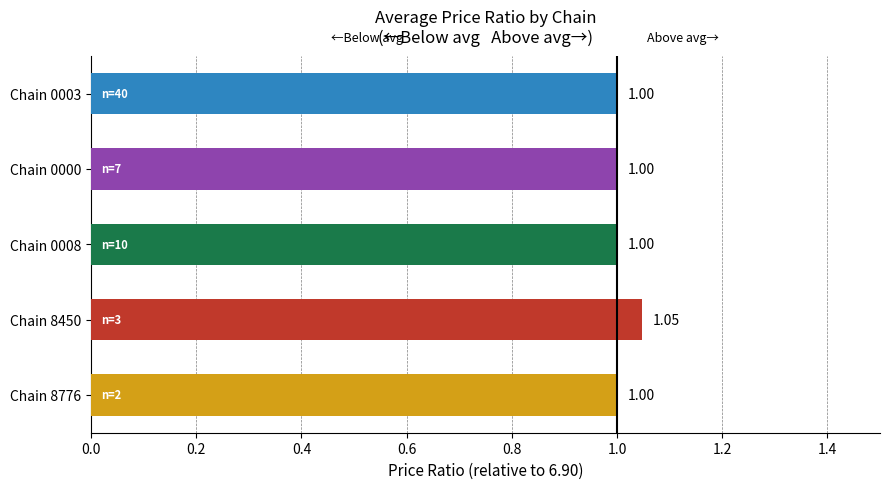

How many values exceed 1?

1